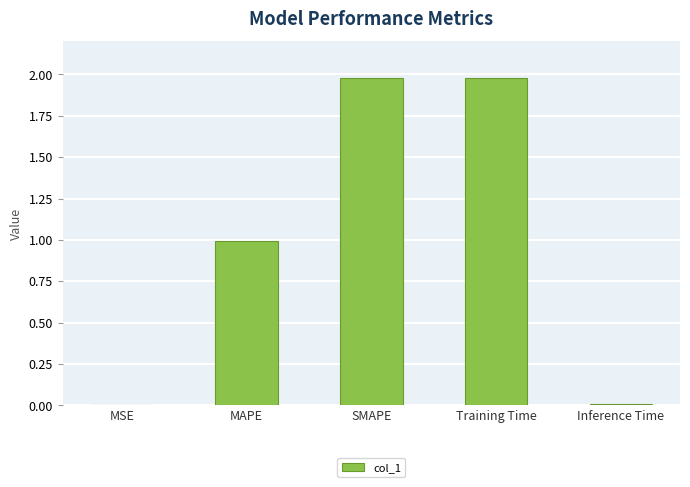

What is the average value?

1.0